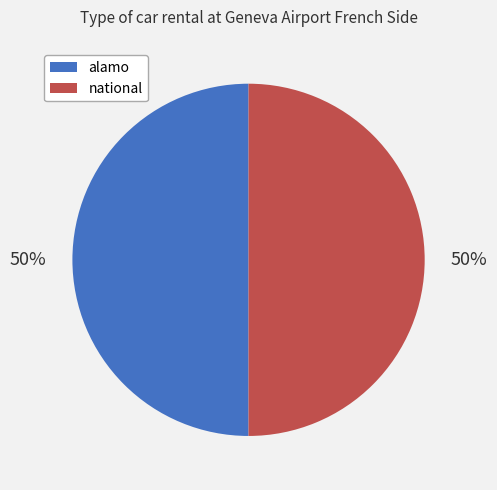

To the nearest percent, what percentage of the pie is national?

50%